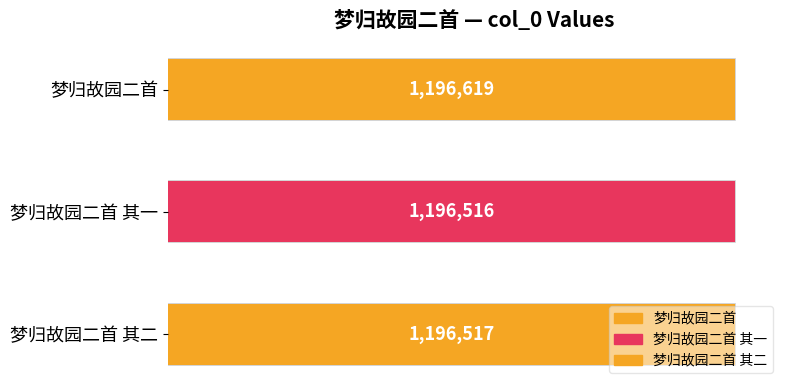

What is the greatest value displayed?

1196619